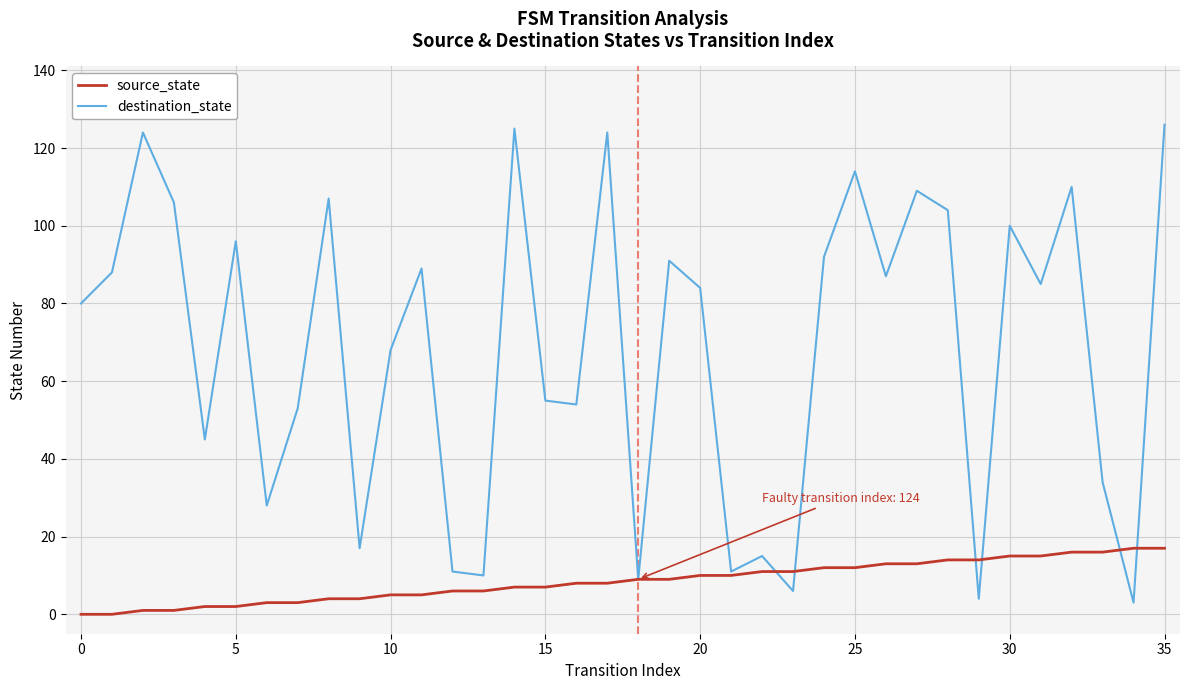

What is the average value of the destination_state series?

68